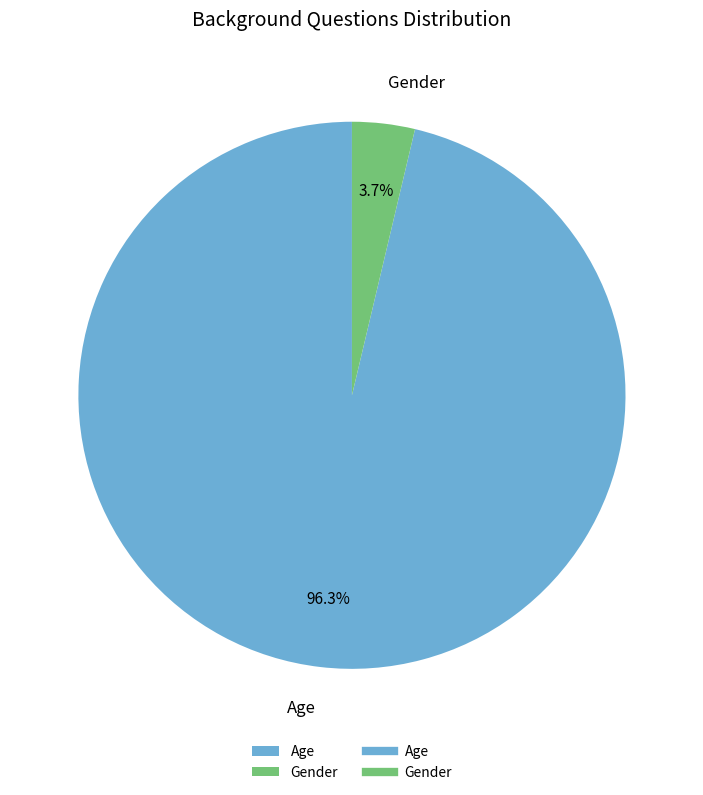

Is Age the majority of the pie?

Yes